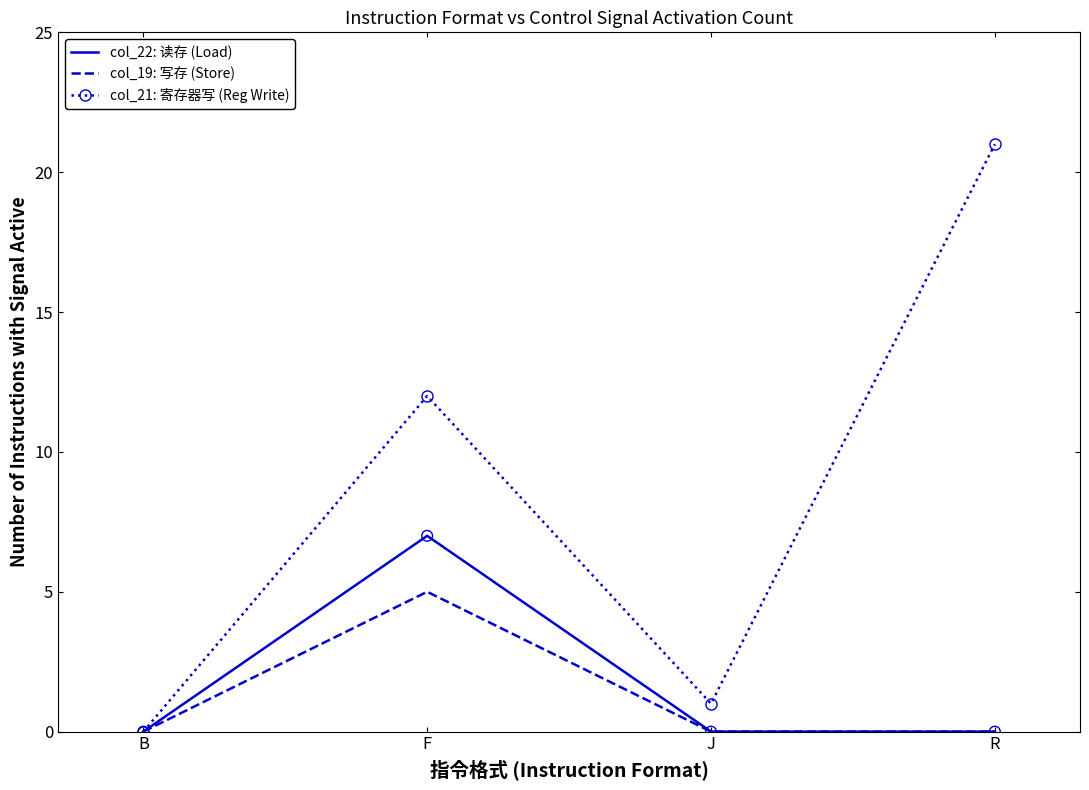

At how many categories does at least one series exceed 18?

1